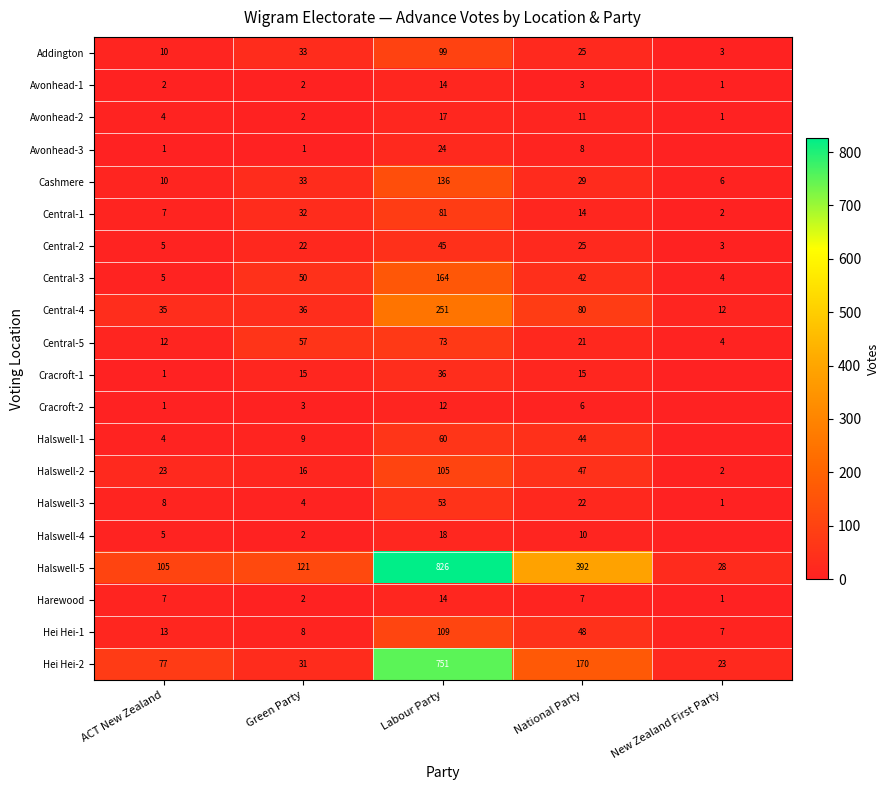

Is it true that Avonhead-1 equals 1 at Green Party?

False